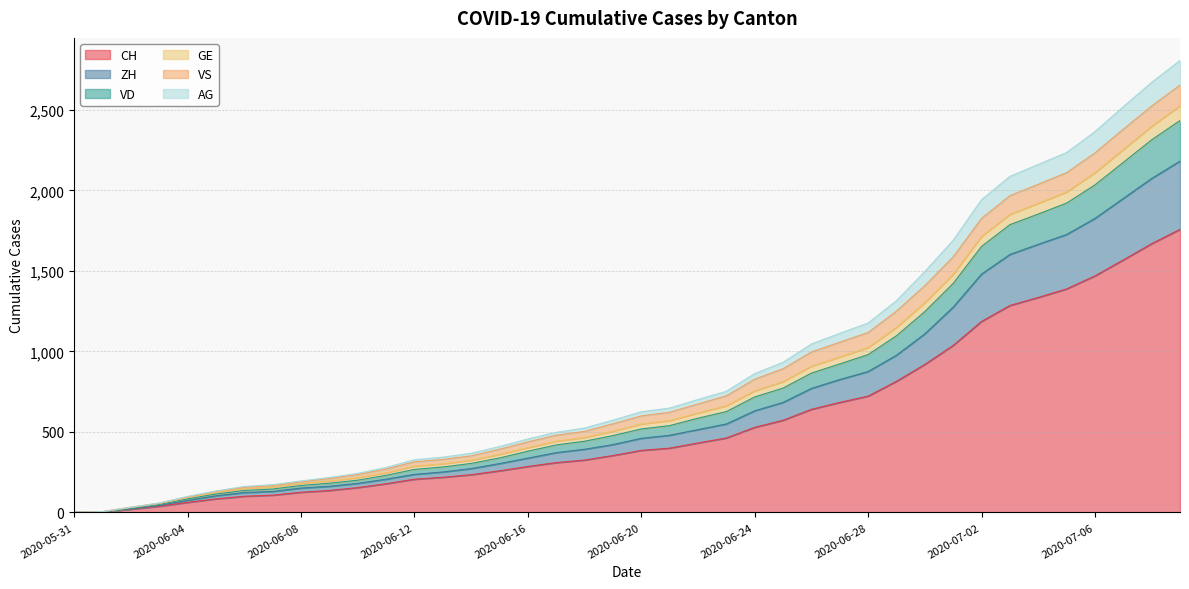

What is the label of the 18th point from the right?

2020-06-22